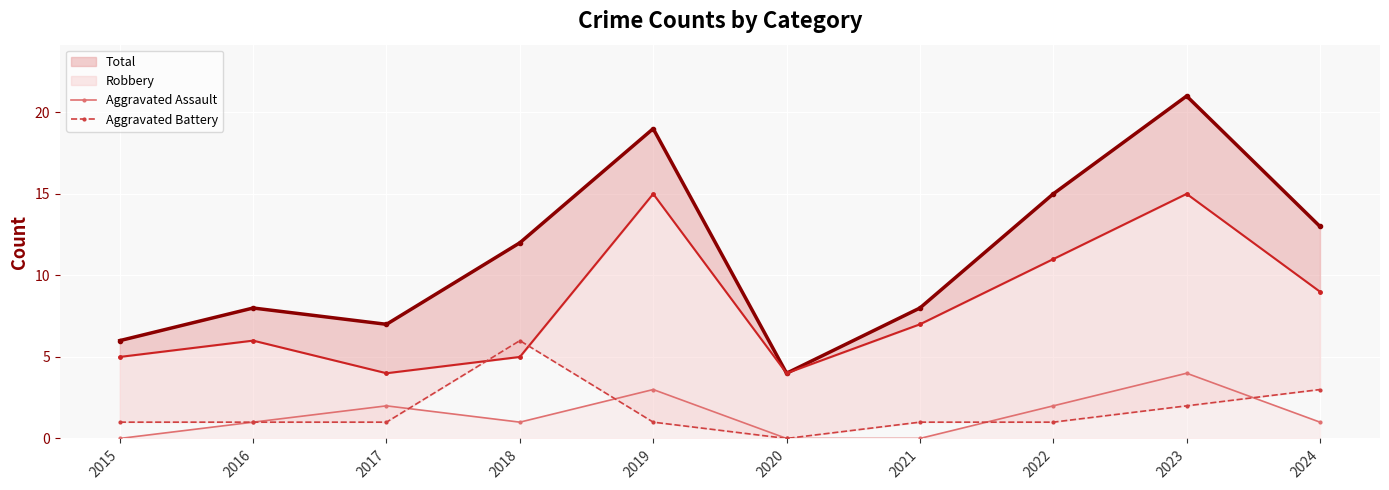

Which series has the widest spread of values?

Total